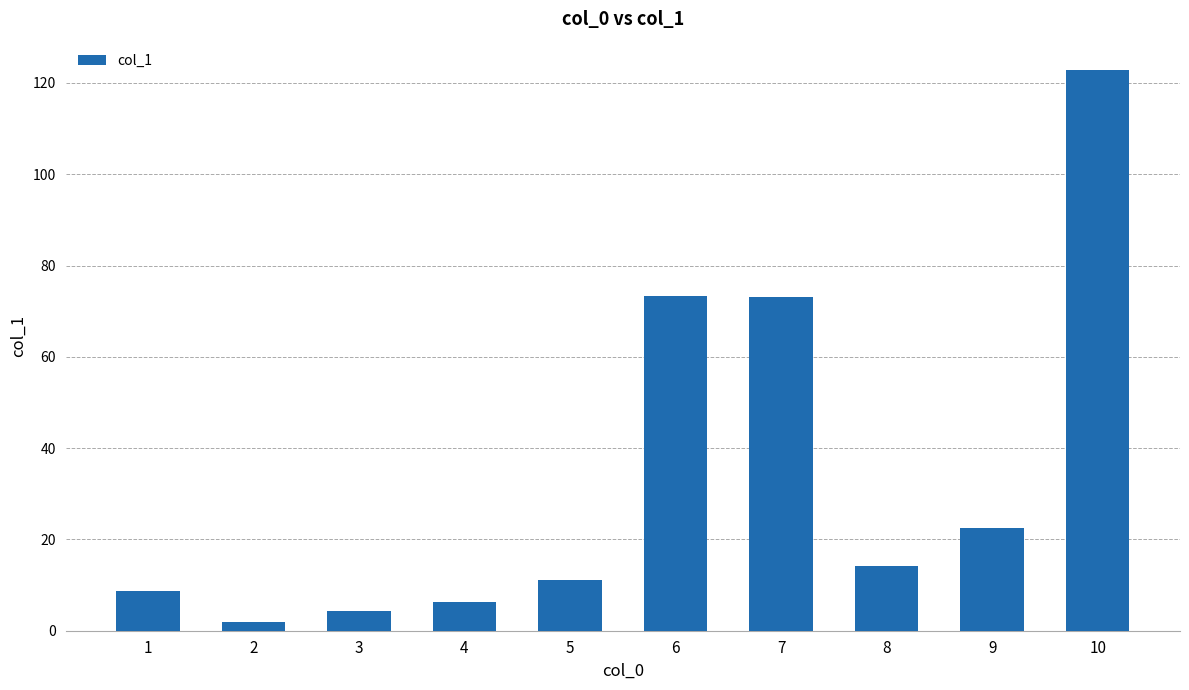

What is the value of the 5th bar from the left?

11.1